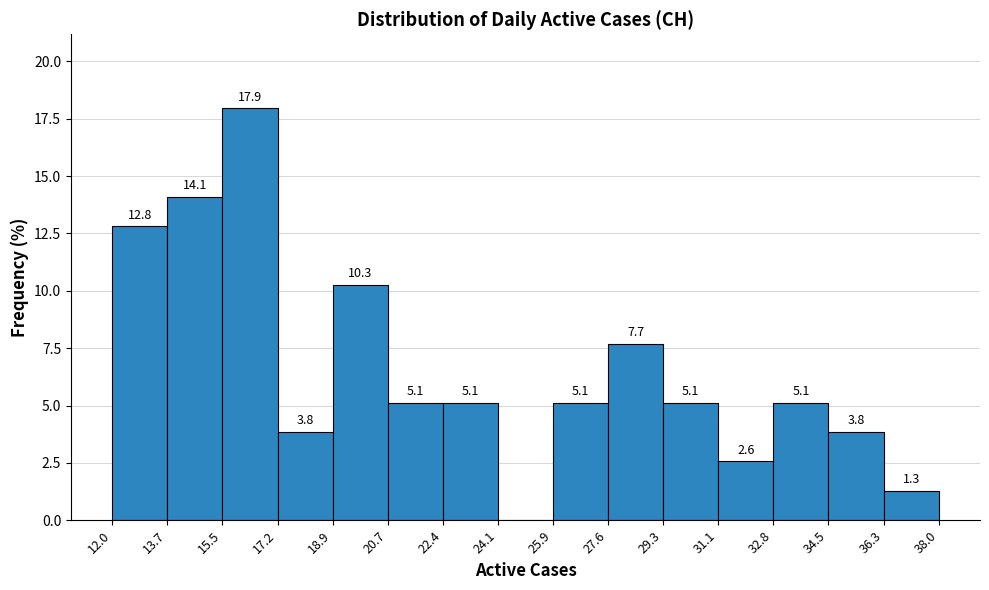

Which range on the x-axis has the tallest bar?

15.5 to 17.2